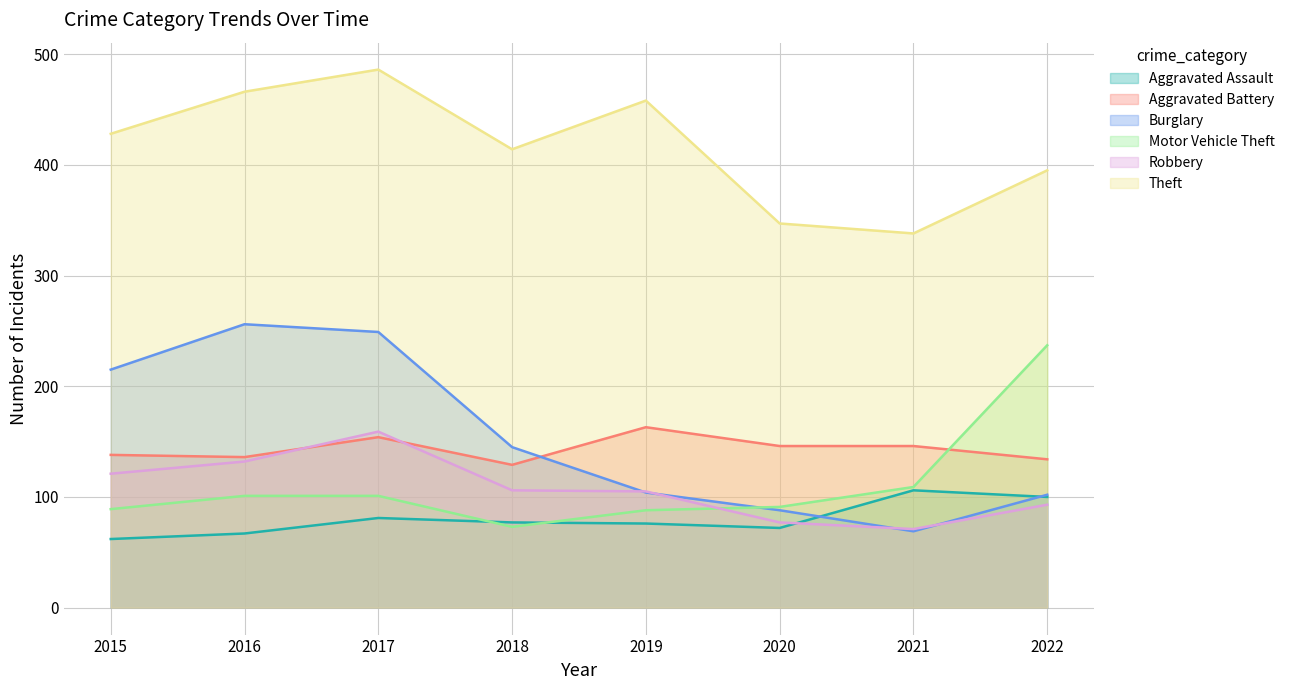

True or false: Robbery has a value of 187 at 2018.

False